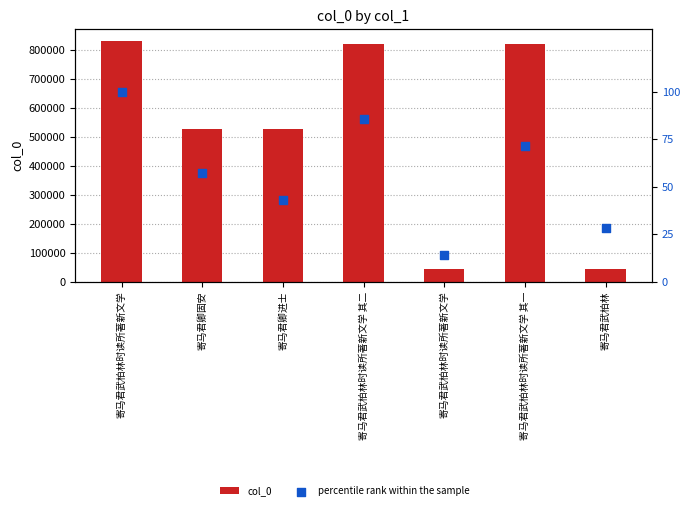

Which series reaches the maximum Y coordinate?

col_0